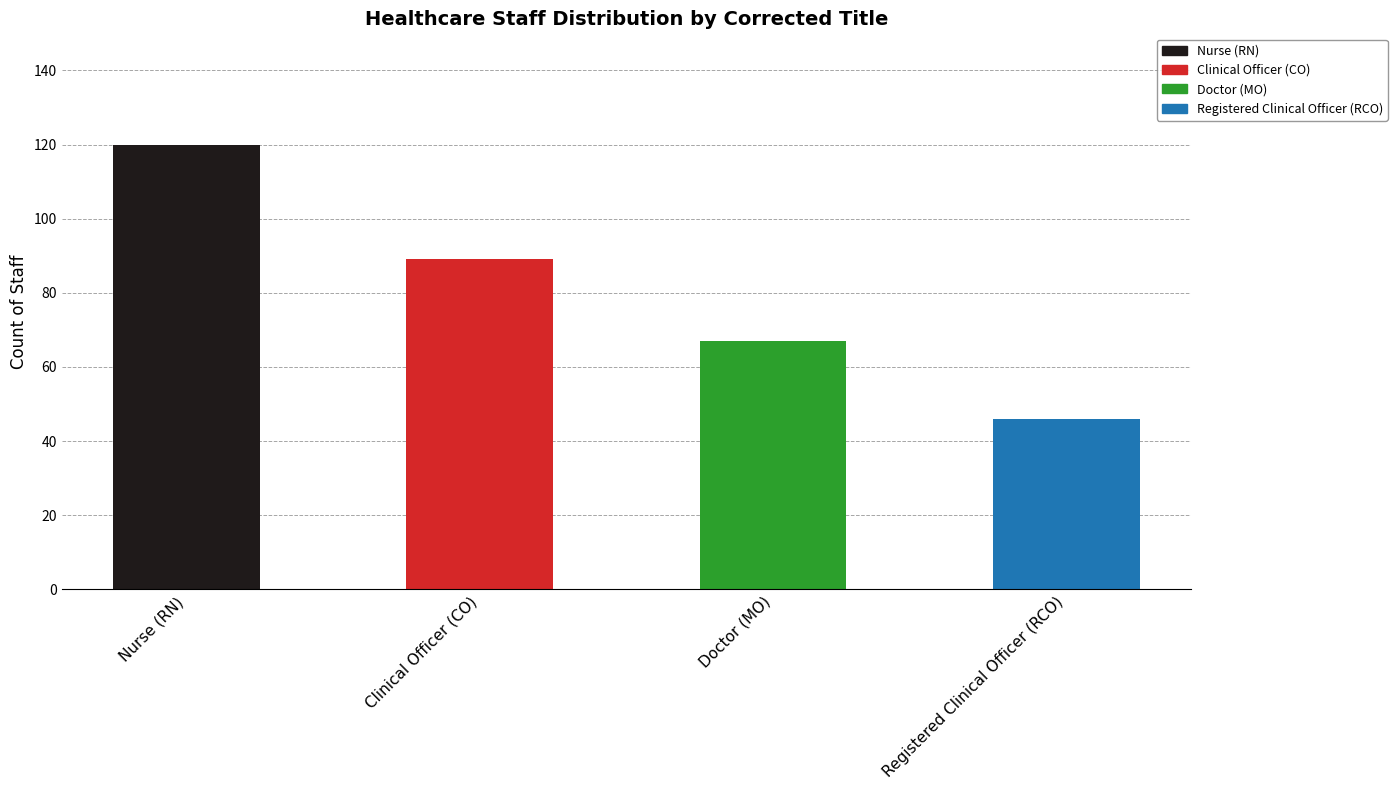

What is the difference between the second highest and minimum values?

43